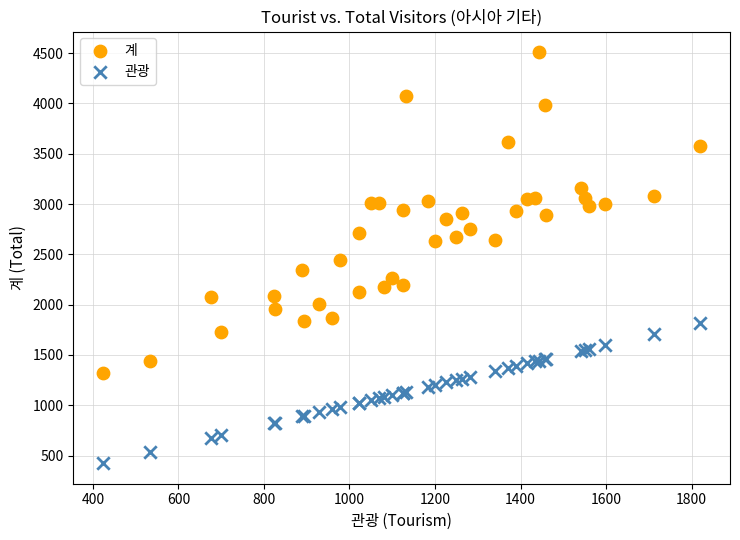

Which series contains the highest Y value?

계